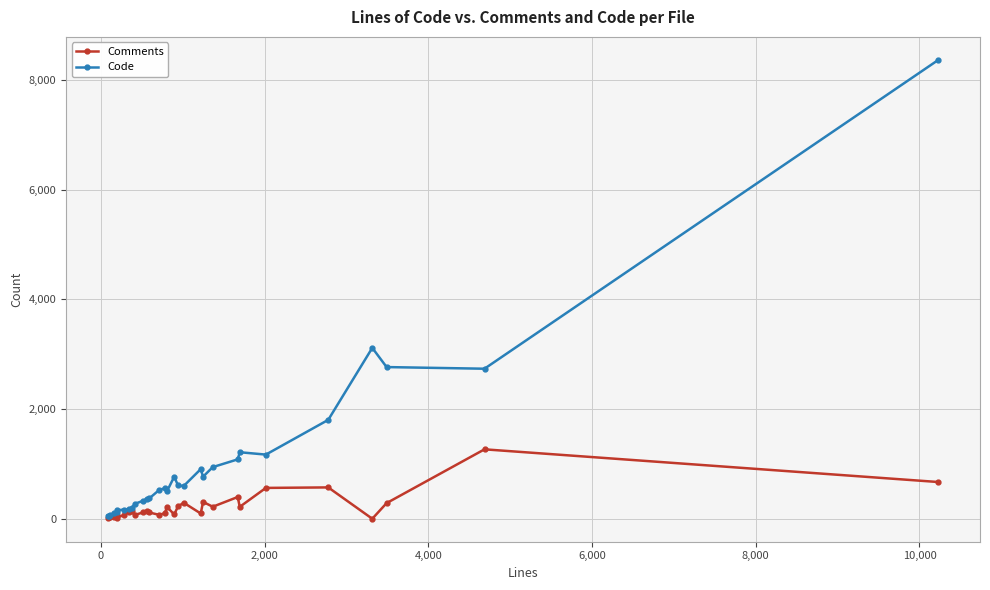

What are all the series names shown in the legend?

Comments, Code